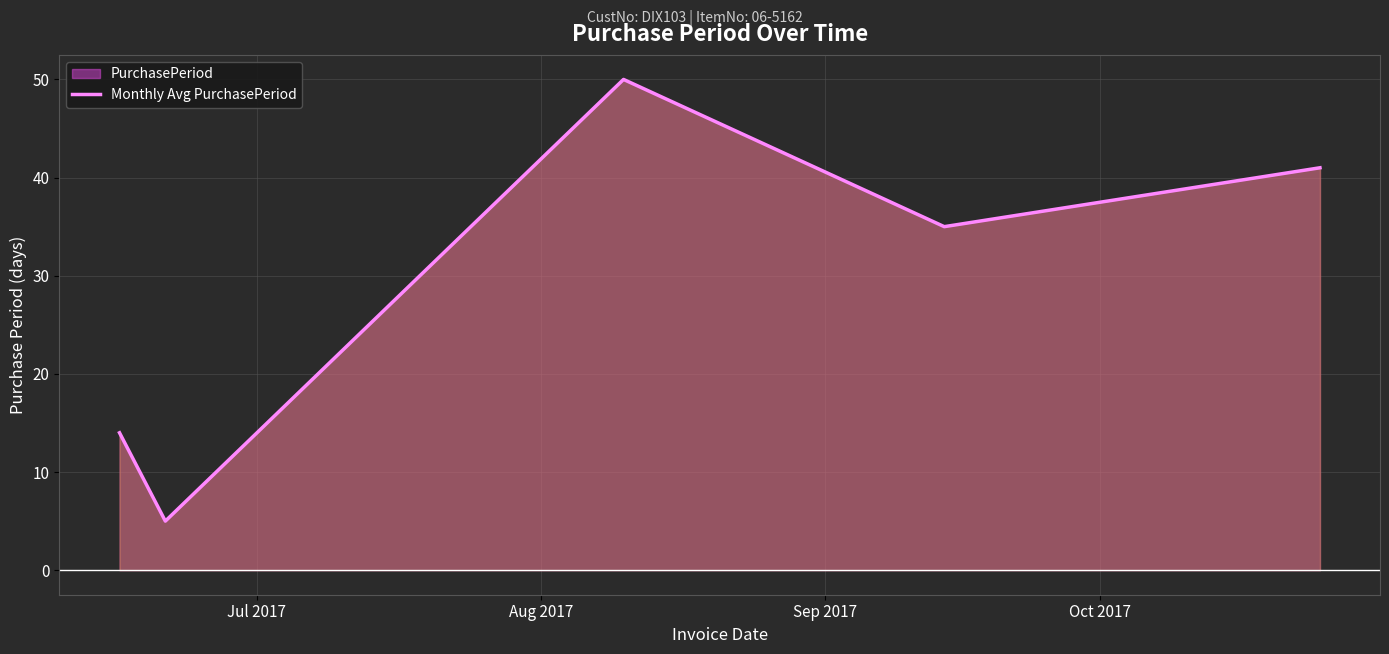

How many interior local valleys (lower than both neighbors) does the data have?

2